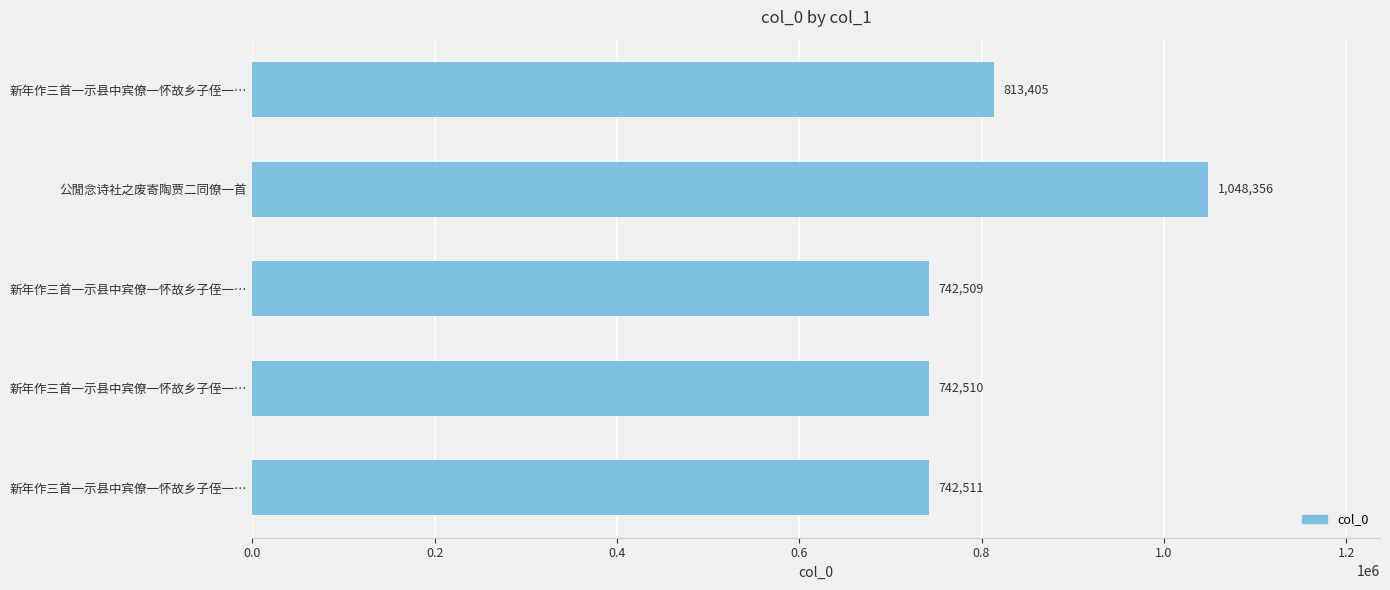

How many series are shown in this chart?

1